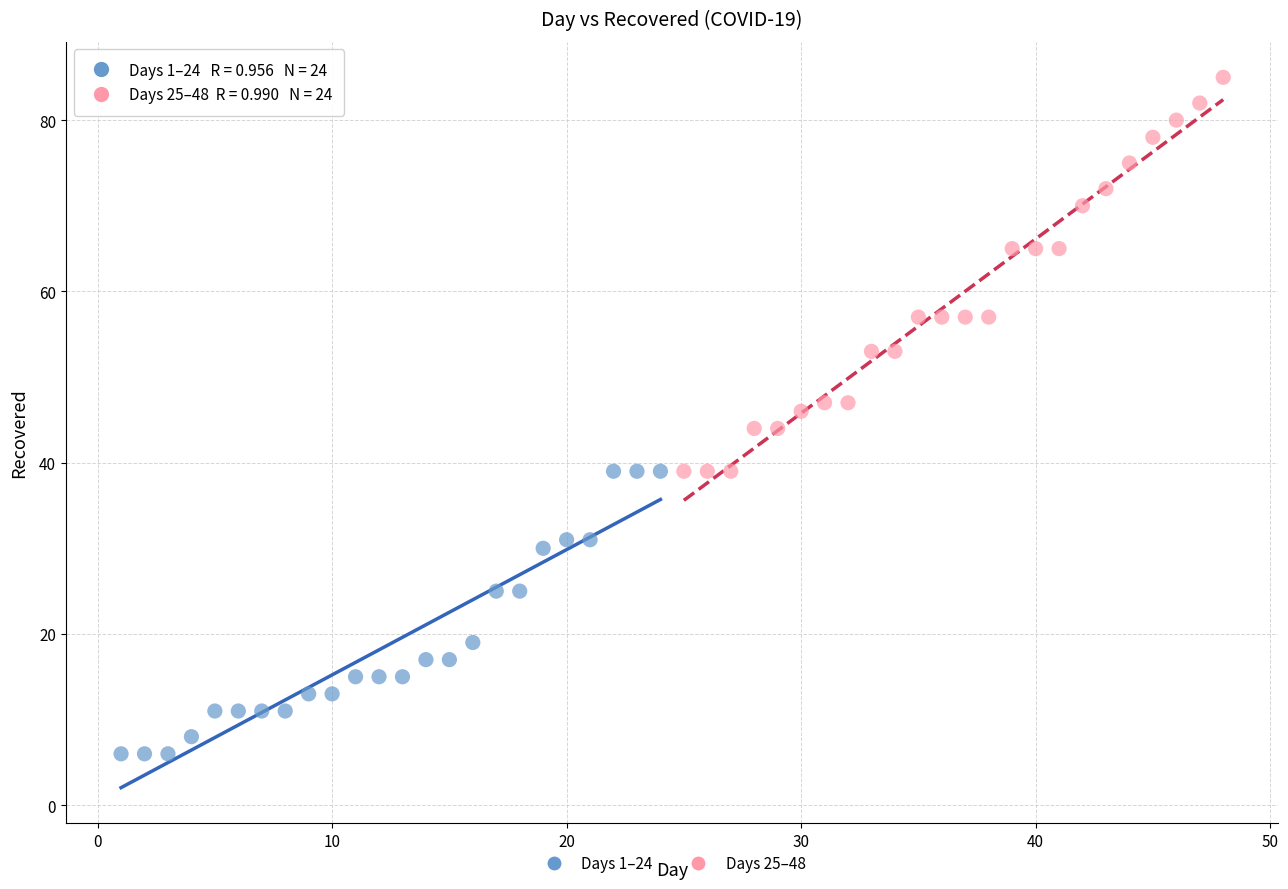

Which series reaches the maximum Y coordinate?

Days 25–48